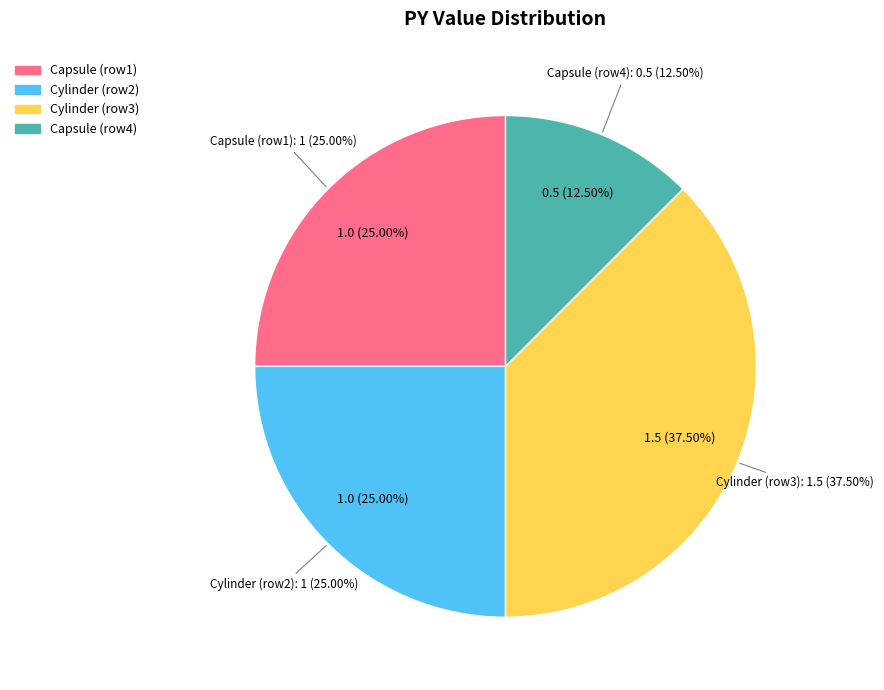

What is the largest slice in the pie chart?

Cylinder